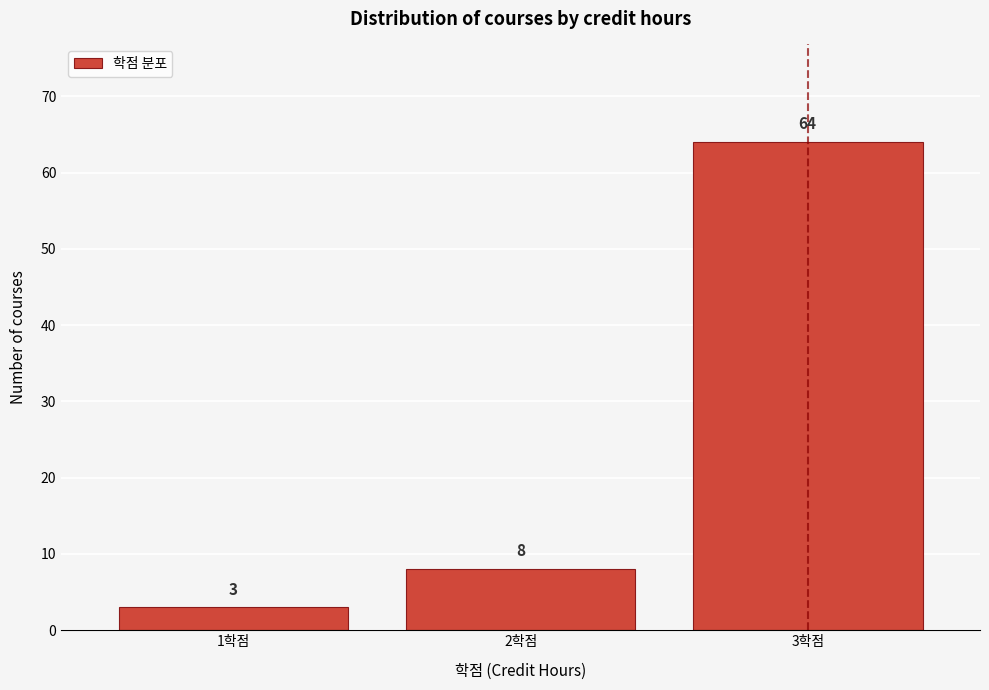

Reading left to right, list all the values displayed in this chart.

1학점=3	2학점=8	3학점=64